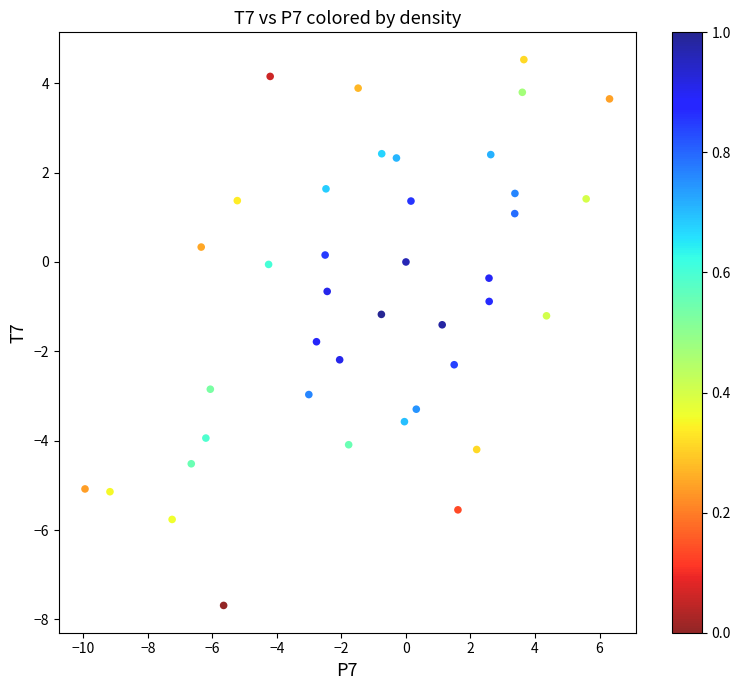

What is the range of X values (max minus min)?

16.3